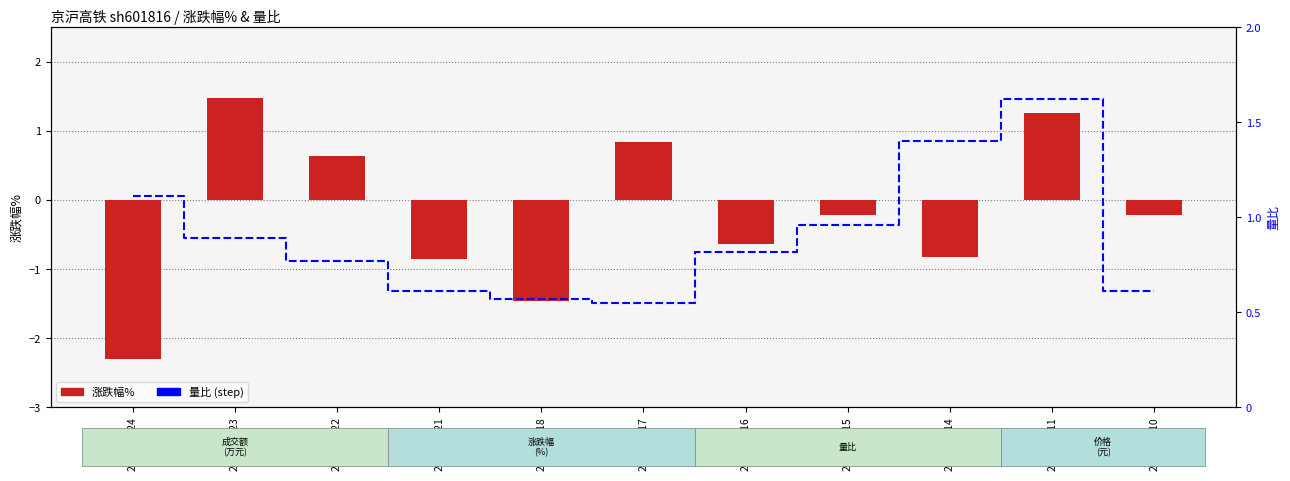

Which category has the lowest value in the 量比 series?

2022-11-17